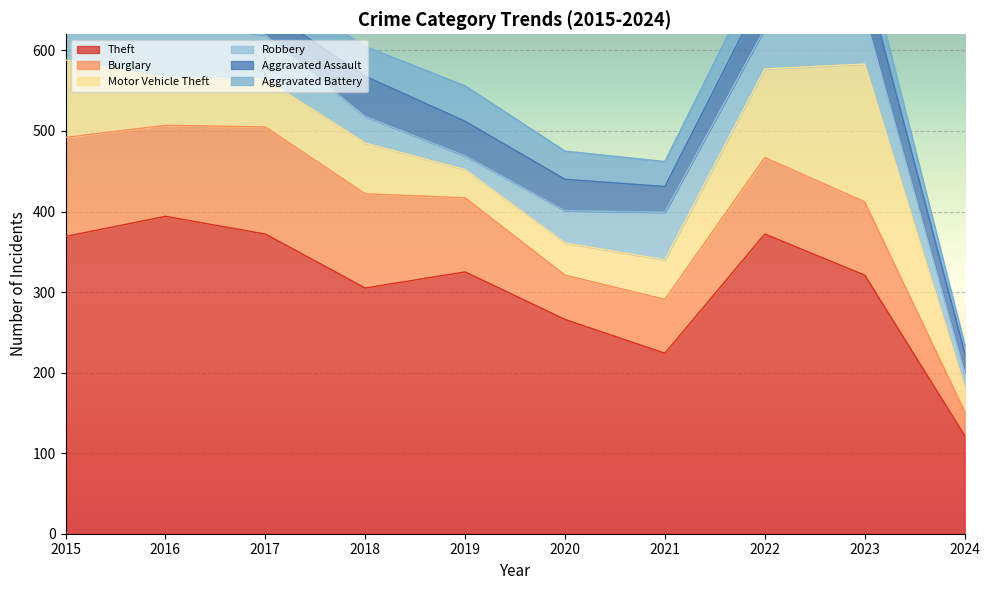

The Aggravated Assault series shows 50 at 2018. True or false?

True